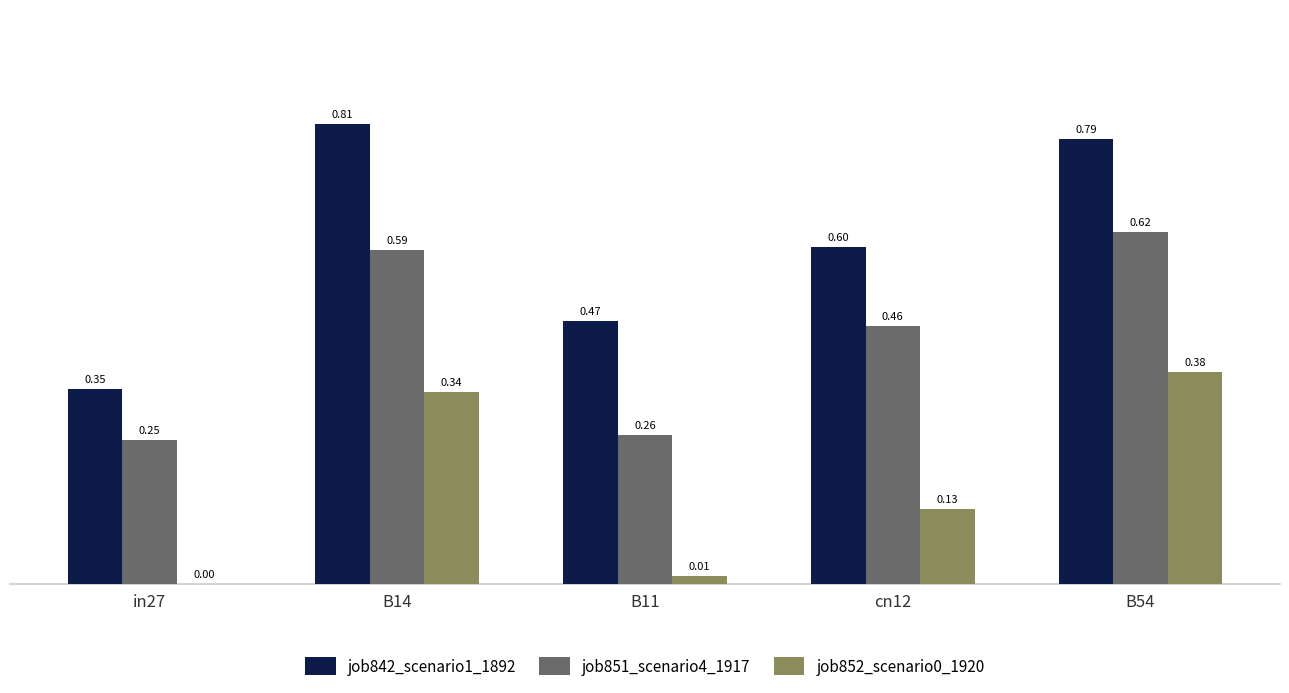

Are the bars grouped side by side (vs. stacked)?

Yes